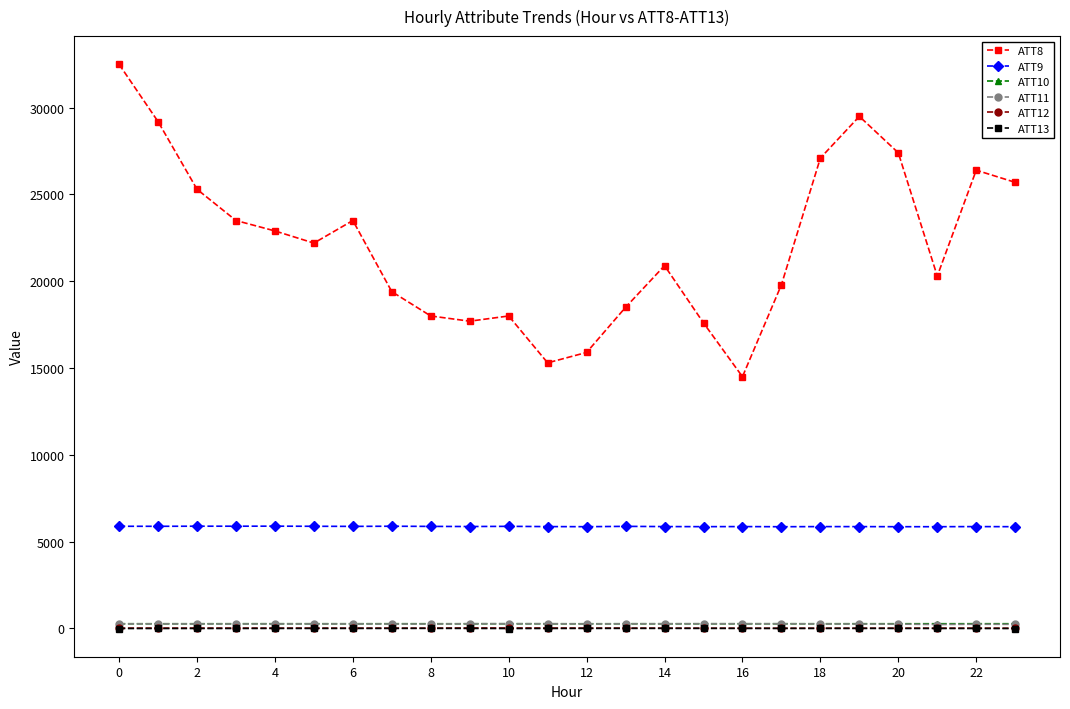

Which series has the largest total across all categories?

ATT8